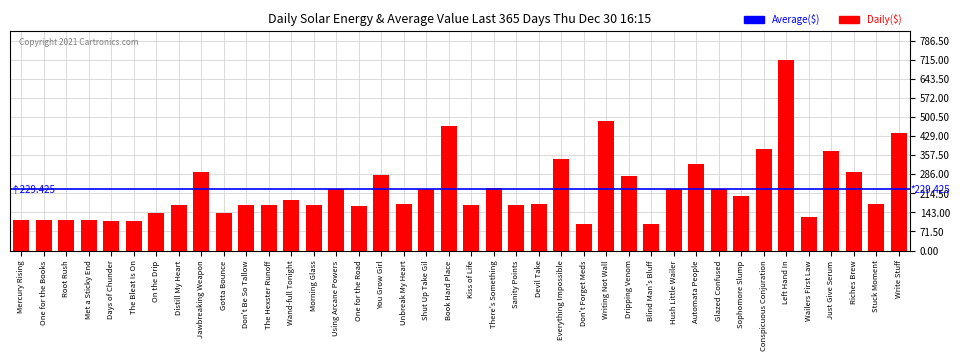

What is the difference between the second highest and second lowest values?

384